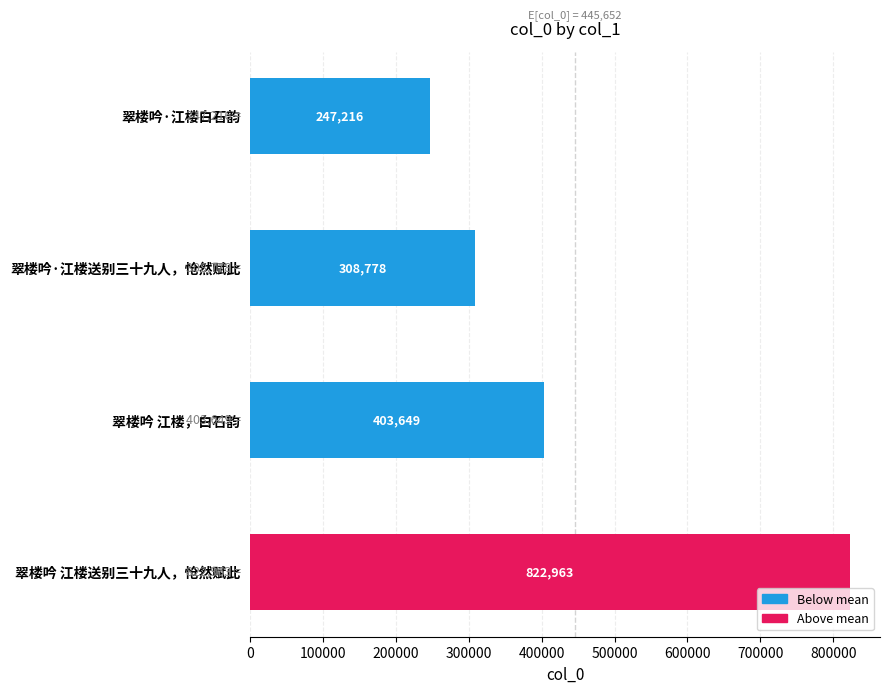

What is the ratio of the value at 翠楼吟 江楼送别三十九人，怆然赋此 to the value at 翠楼吟 江楼，白石韵?

2.0